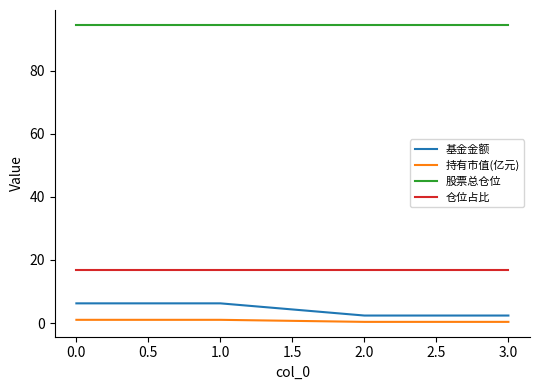

What is the maximum value for 仓位占比?

16.8